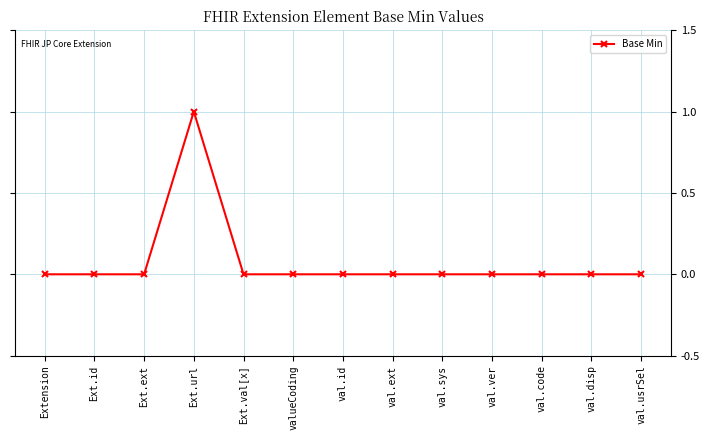

What is the sum of all values?

1